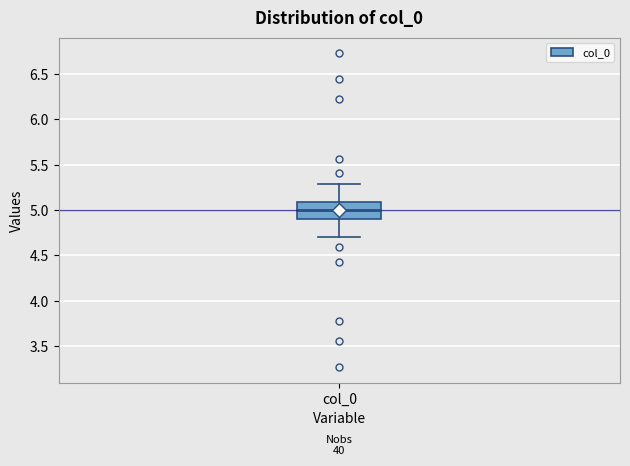

Where does the lower whisker of the box for col_0 end on the y-axis? The values are not printed on the chart, so give them approximately, as read against the axis.

4.7